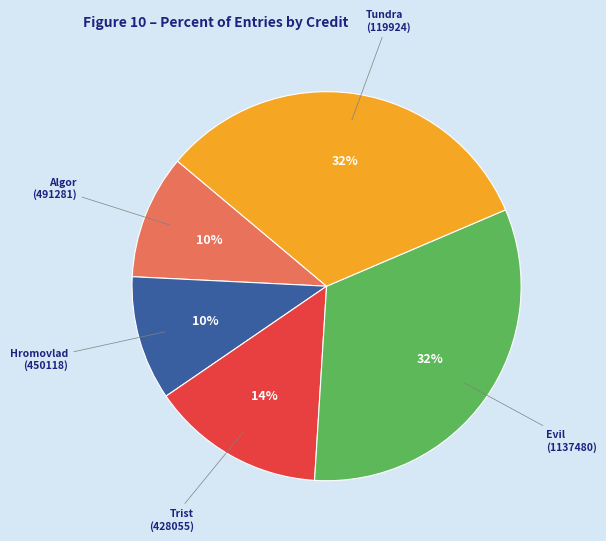

To the nearest percent, what is the difference between the largest and smallest slice percentages?

22%